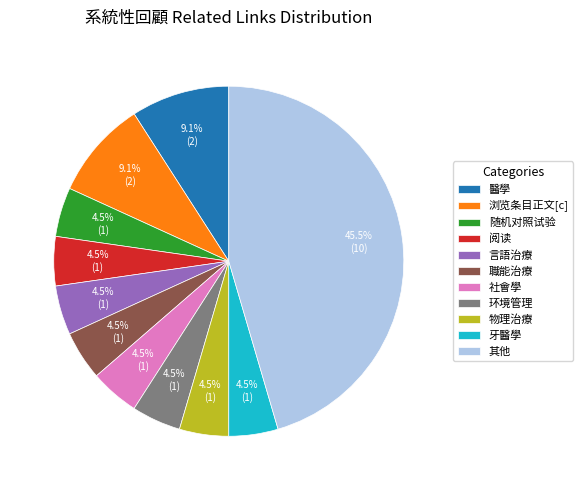

Which category has the biggest portion of the pie?

其他